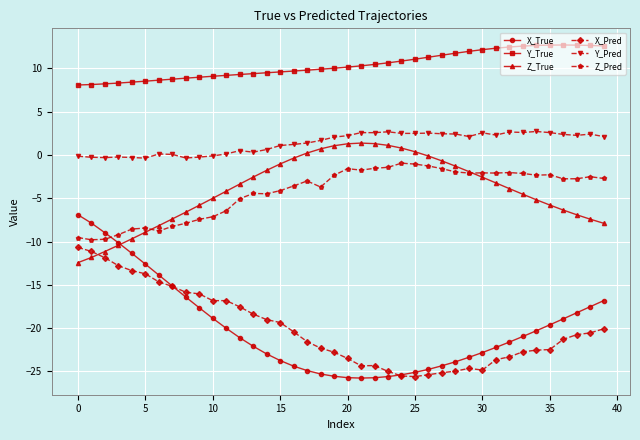

In Z_Pred, how many points are higher than both neighbors (excluding endpoints)?

9